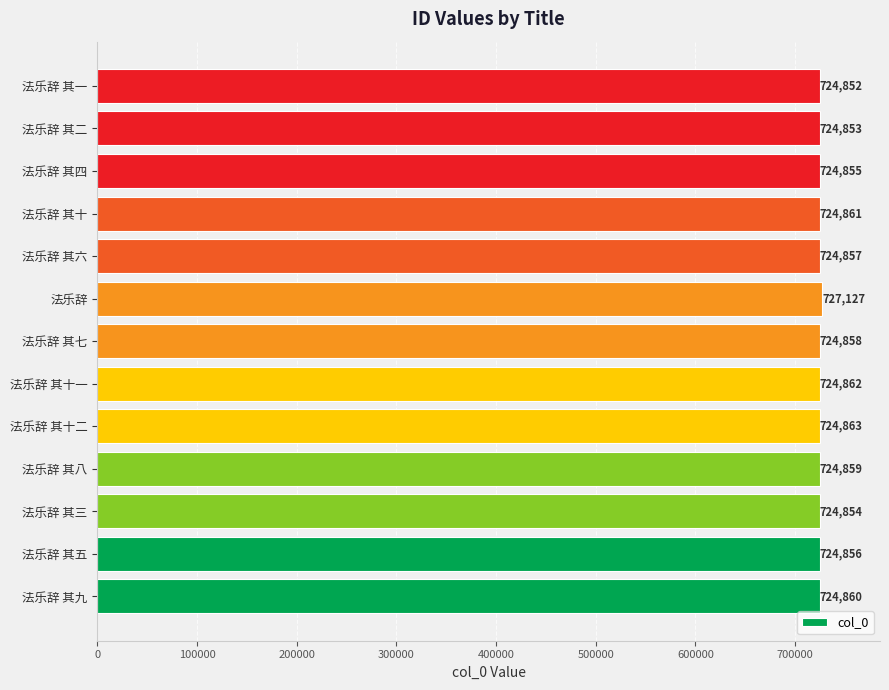

What is the approximate value at 法乐辞 其七?

724858